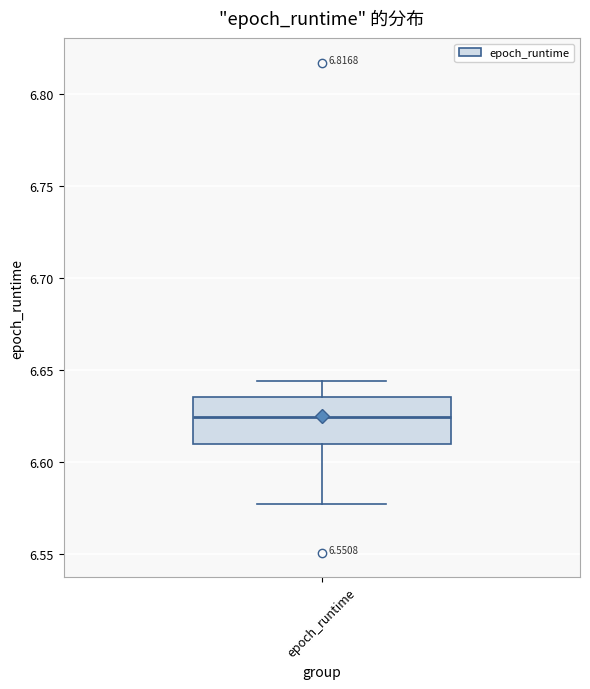

Transcribe this box plot: give where the median line is, the range the box spans, and where the two whiskers end, as read against the y-axis. The values are not printed on the chart, so give them approximately, as read against the axis.

median 6.625, box 6.610 to 6.635, whiskers 6.575 to 6.645